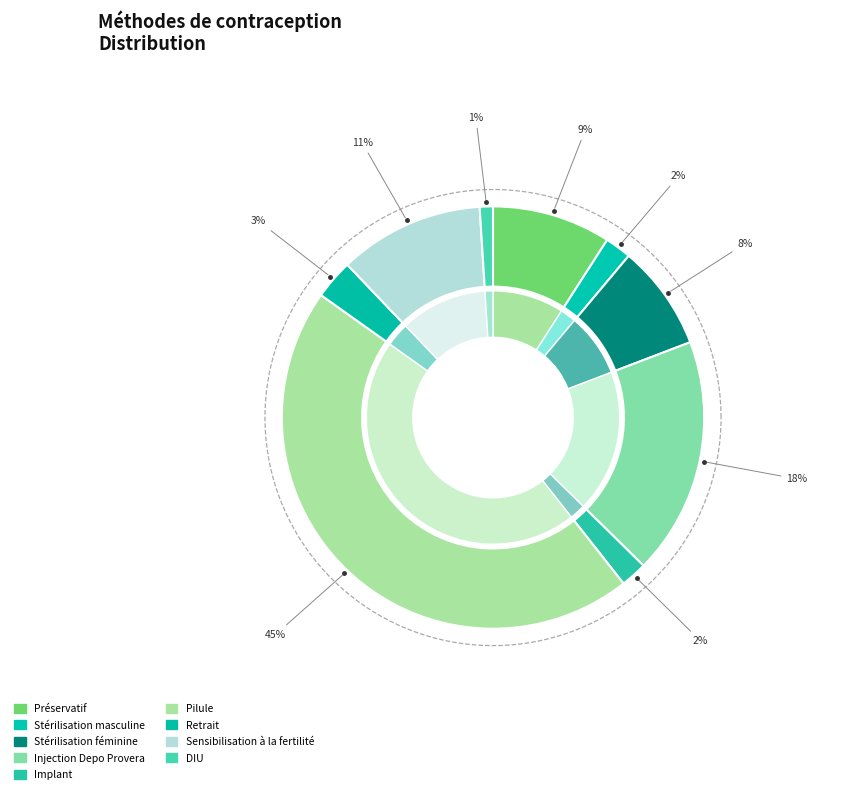

Combined, do Pilule and DIU account for over 50%?

No